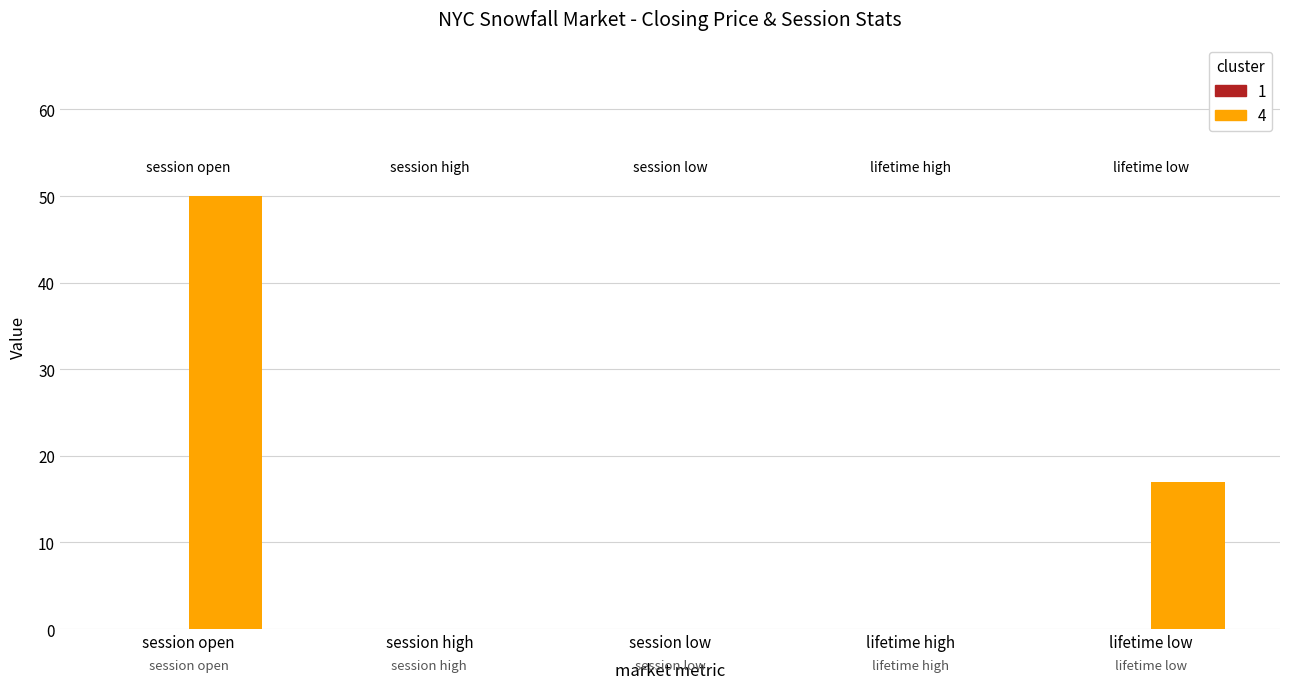

Reading left to right, extract all data points from this chart.

session open=50	session high=0	session low=0	lifetime high=0	lifetime low=17